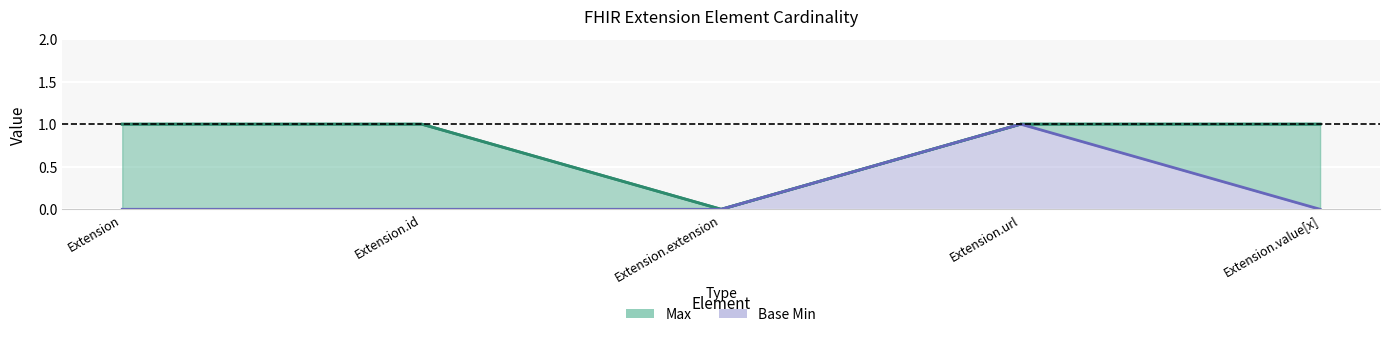

The Base Min series shows 0 at Extension.value[x]. True or false?

True